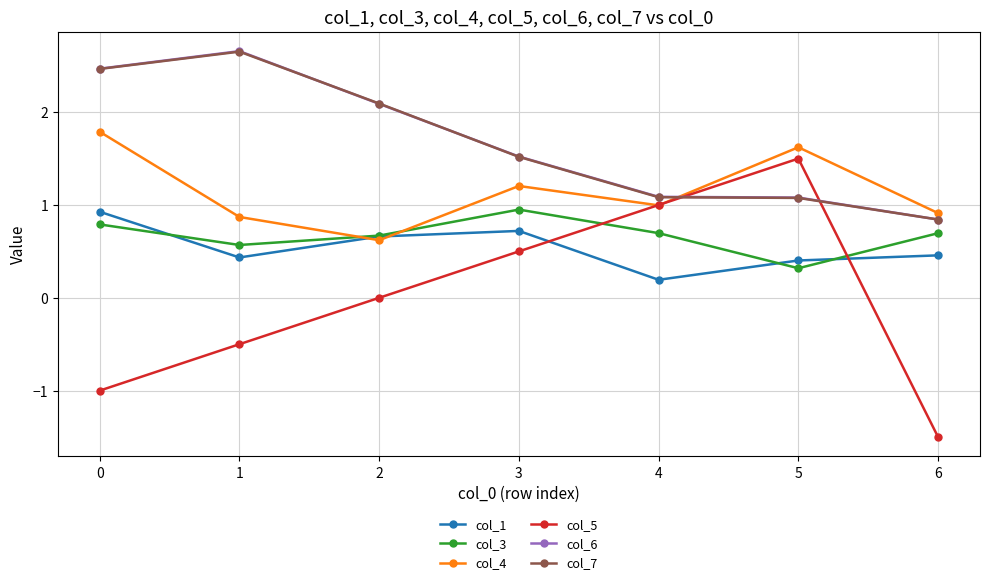

What is the sum of the col_3 values at 1 and 2?

1.2